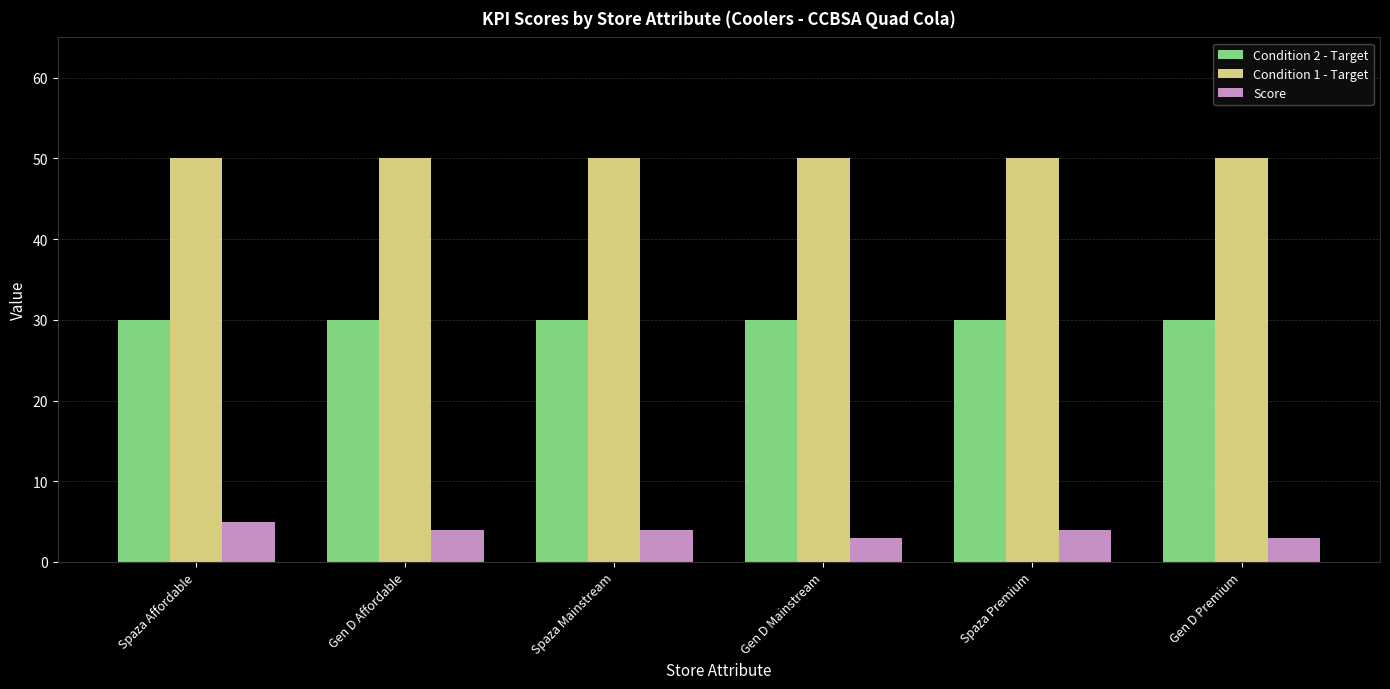

Are the bars horizontal?

No